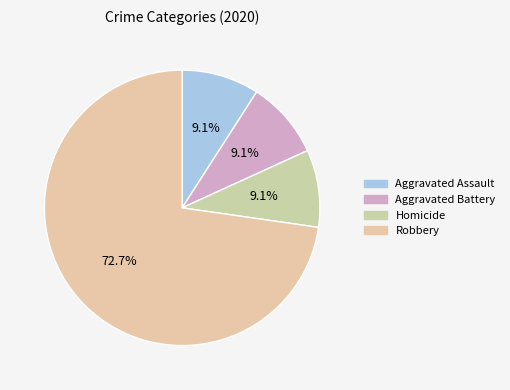

How many segments does this pie chart have?

4